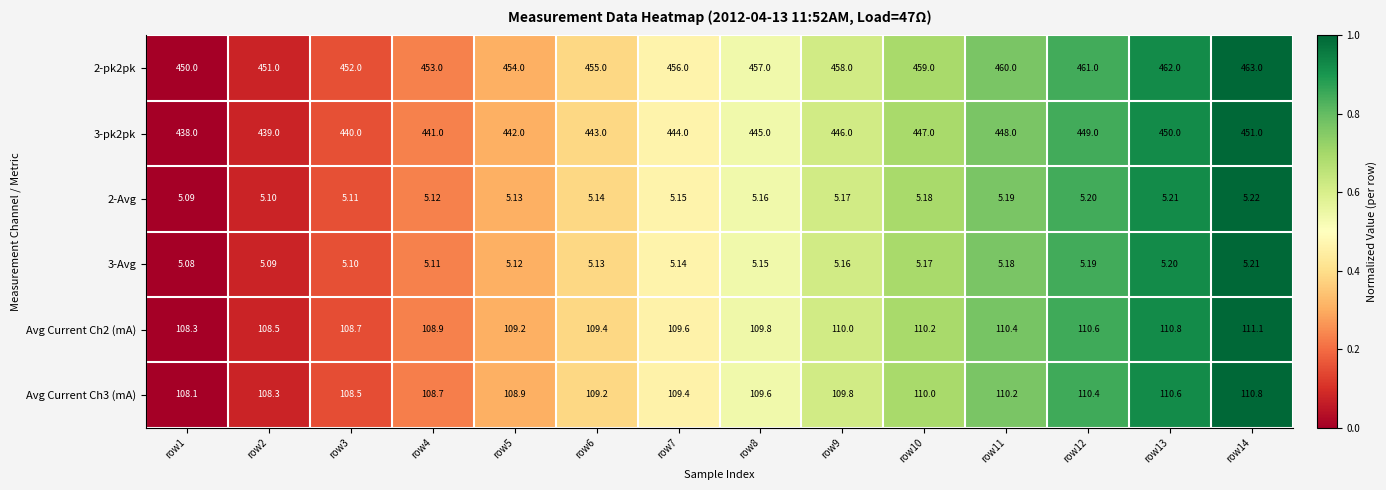

Is the value of Avg Current Ch2 (mA) at row13 greater than the value of 2-pk2pk at row8?

No